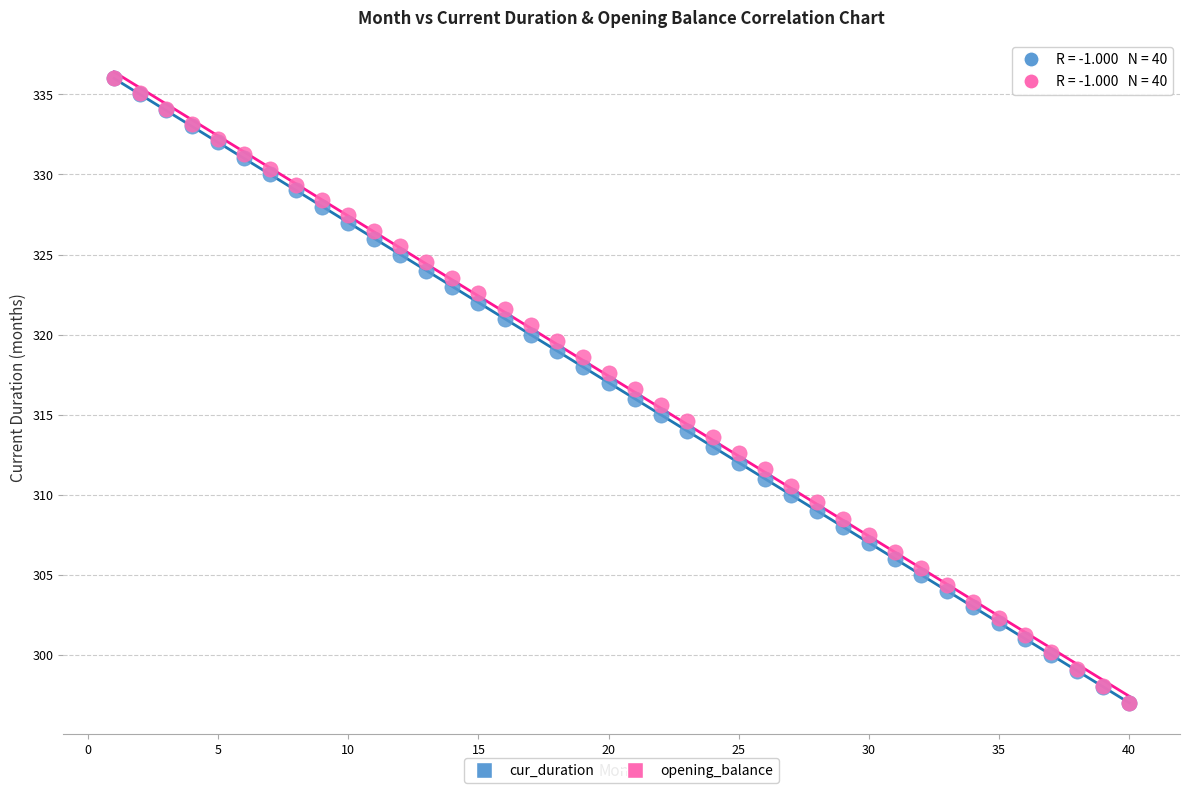

What are all the series names shown in the legend?

cur_duration, opening_balance